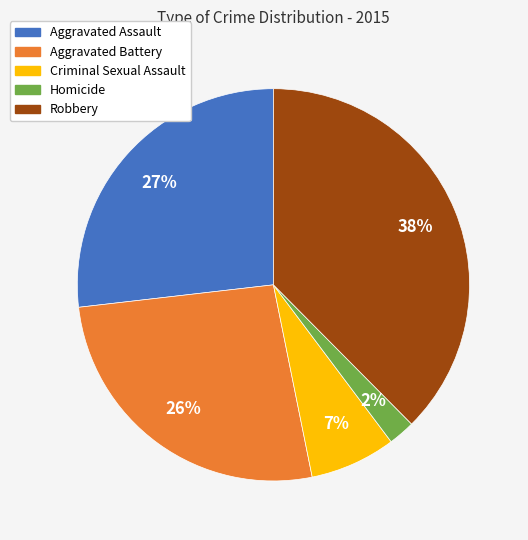

Which has a higher value, Homicide or Criminal Sexual Assault?

Criminal Sexual Assault